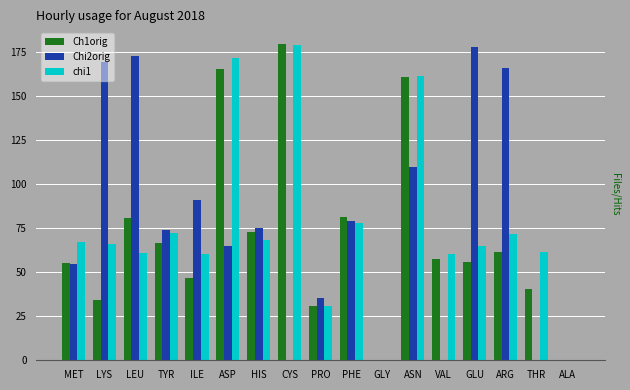

The value of Ch1orig at ILE is 46.8. True or false?

True